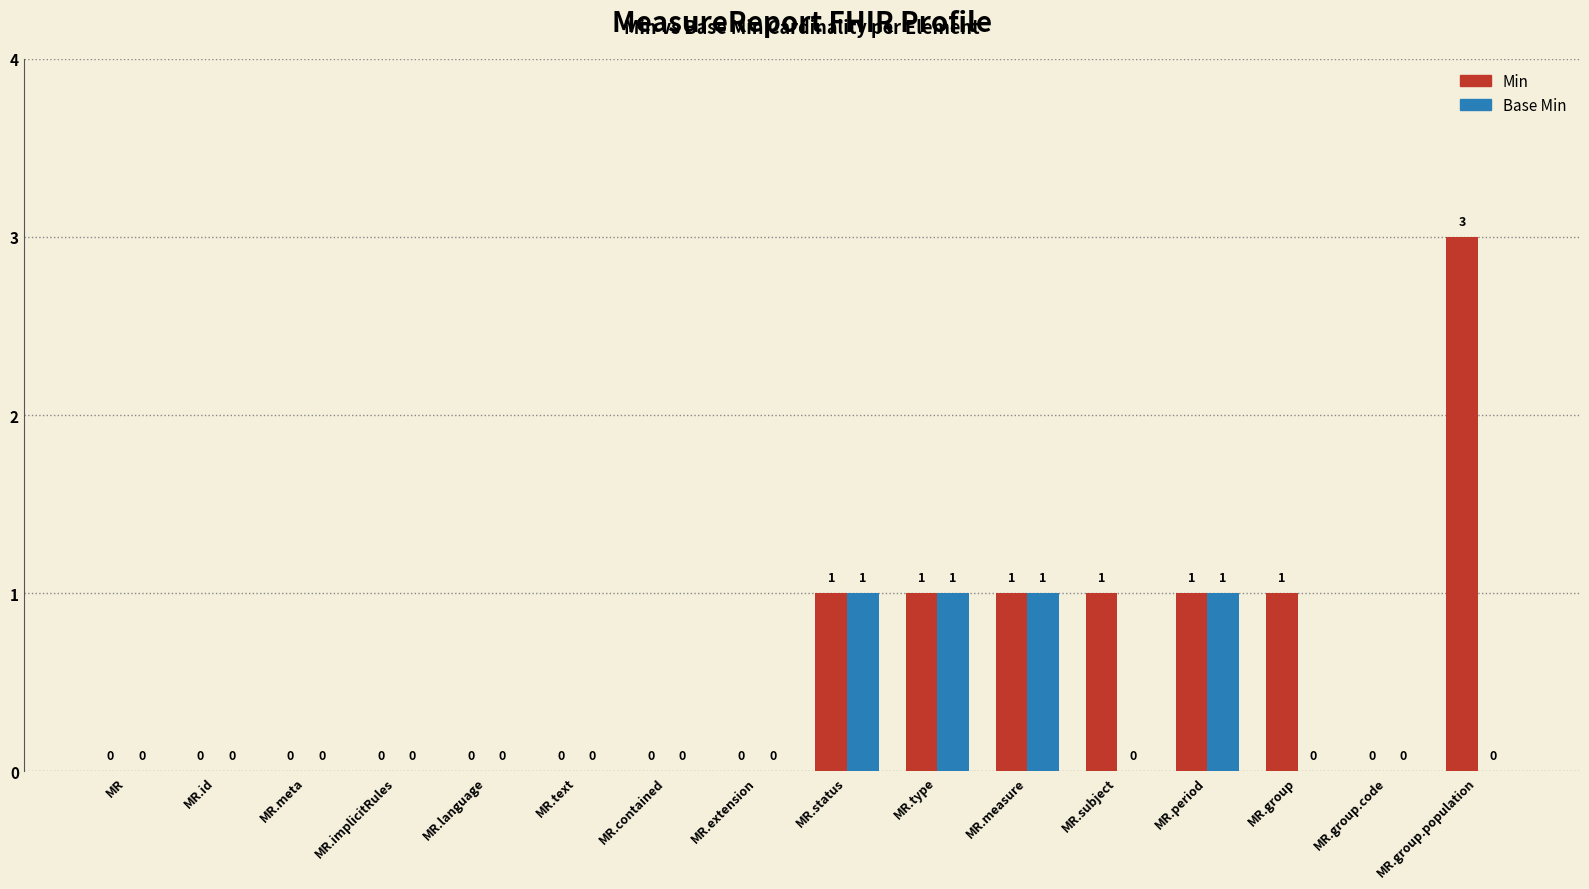

How many categories are shown in the chart?

16